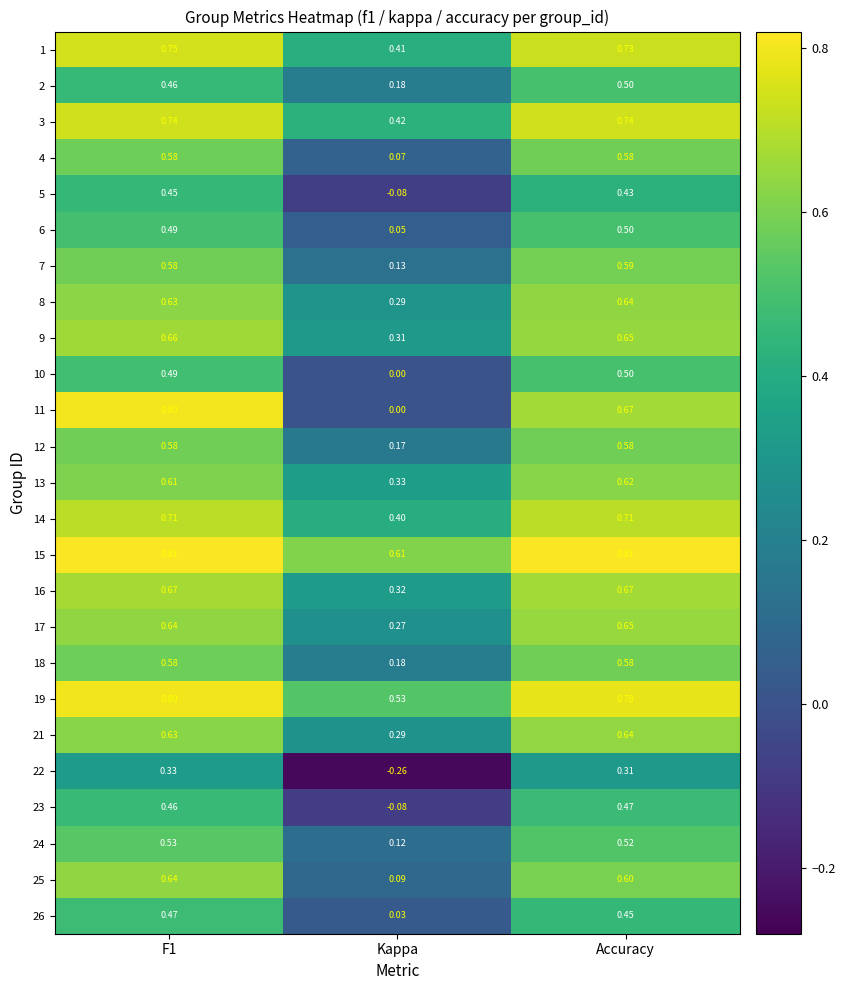

Where is 7 nearest to the value 0?

Kappa